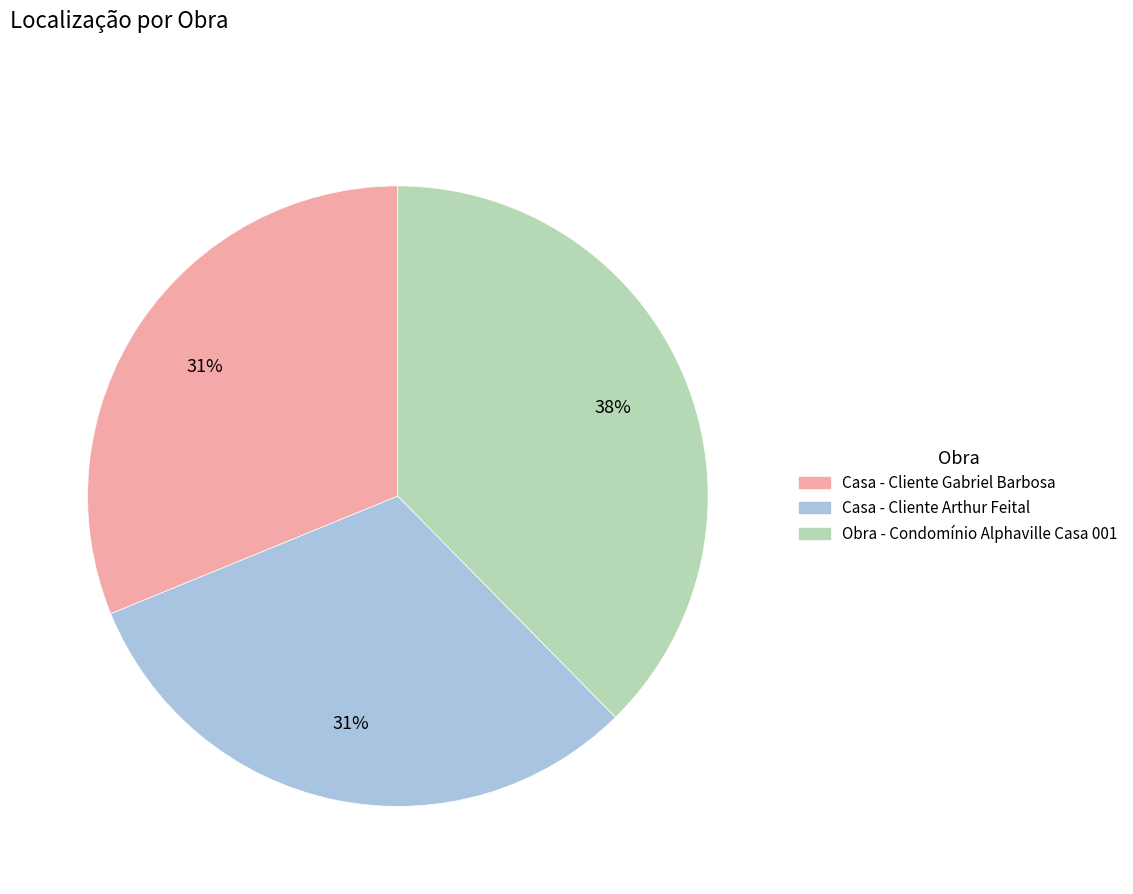

Do Obra - Condomínio Alphaville Casa 001 and Casa - Cliente Gabriel Barbosa together represent more than half of the pie?

Yes